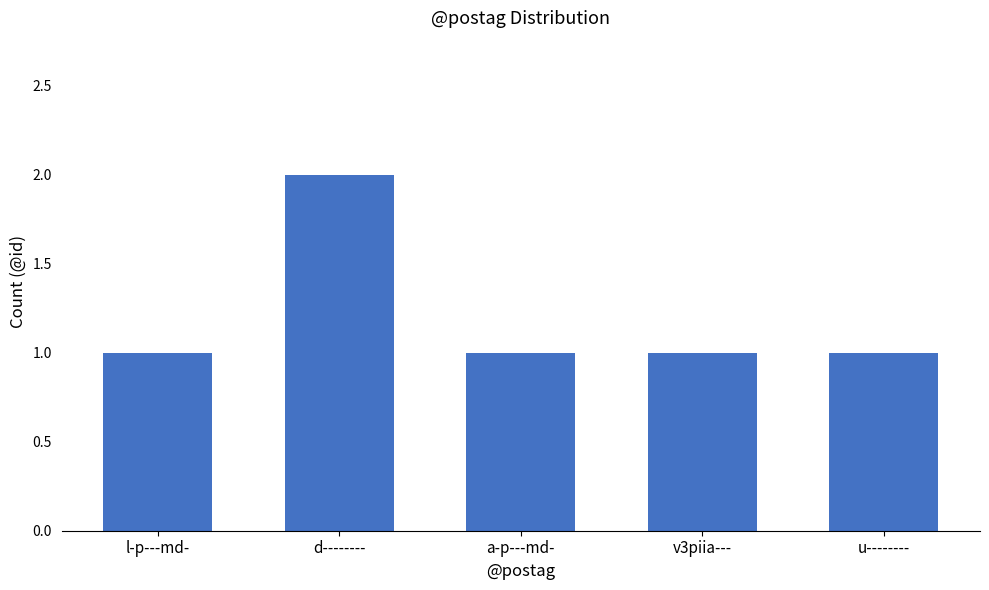

What is the sum of the values at l-p---md- and a-p---md-?

2